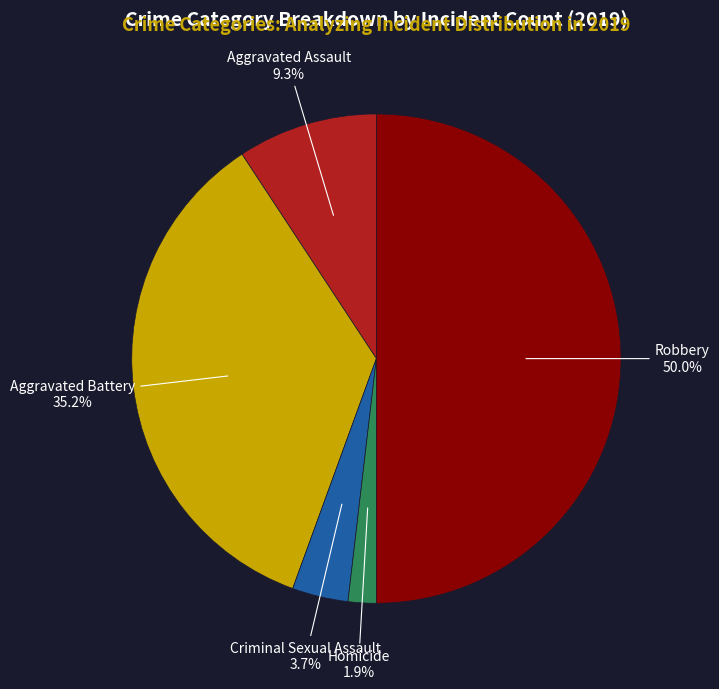

How many segments does this pie chart have?

5